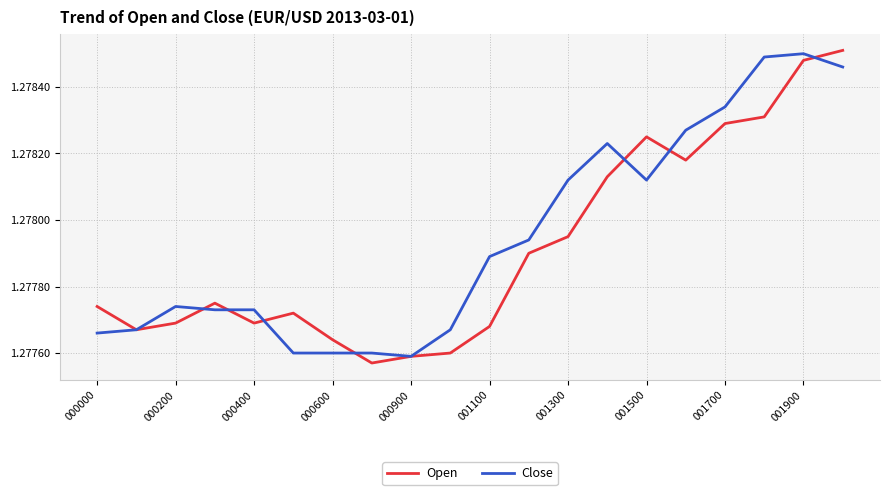

Which series has the widest spread of values?

Open